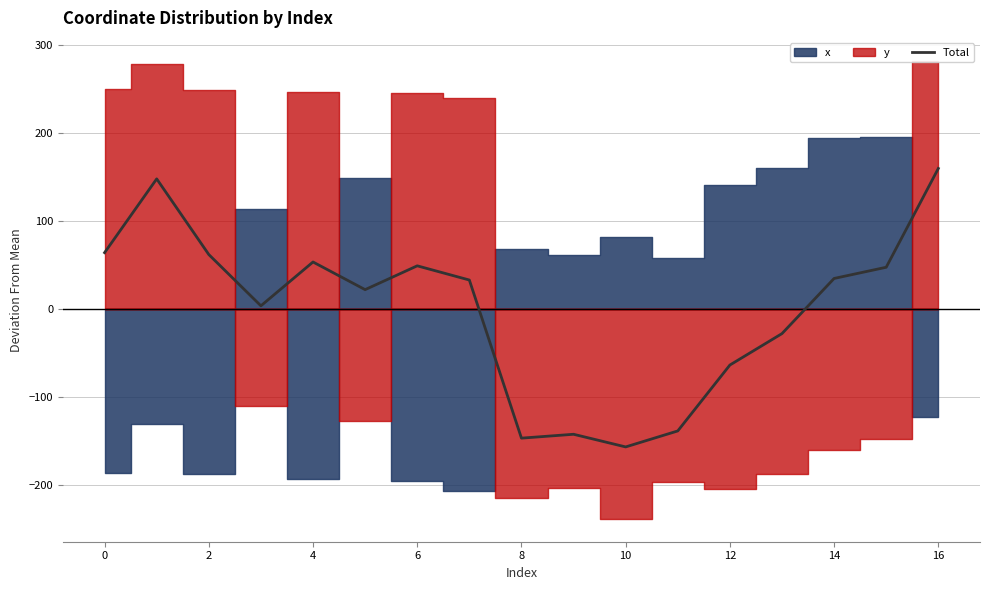

The chart shows a value of -35.2 at 12. True or false?

False